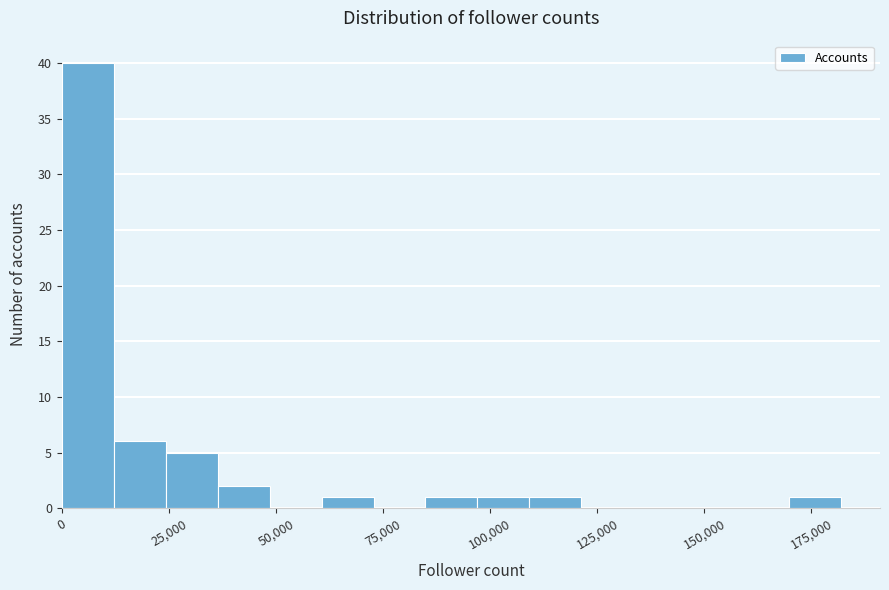

Around what value on the x-axis is the tallest bar? Give the approximate position of its centre, as read against the axis.

5000